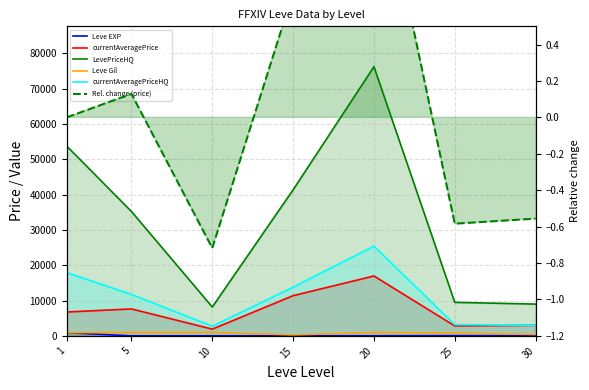

The Rel. change (price) series shows -0.7 at 10. True or false?

True